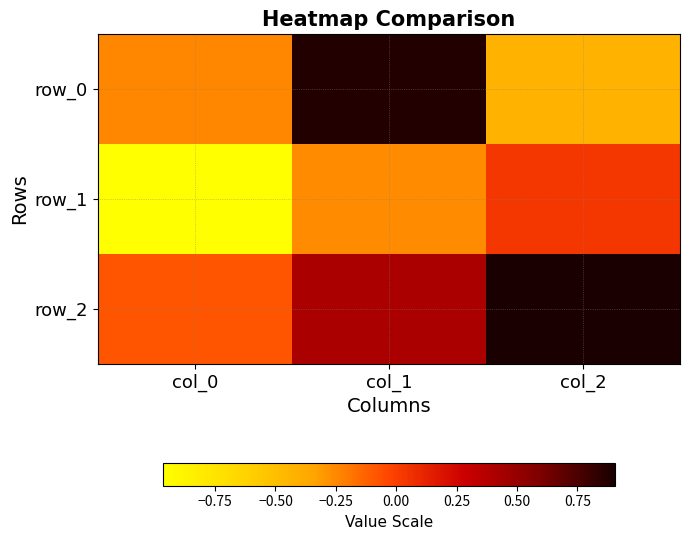

Is it true that row_1 equals -0.1 at col_1?

False